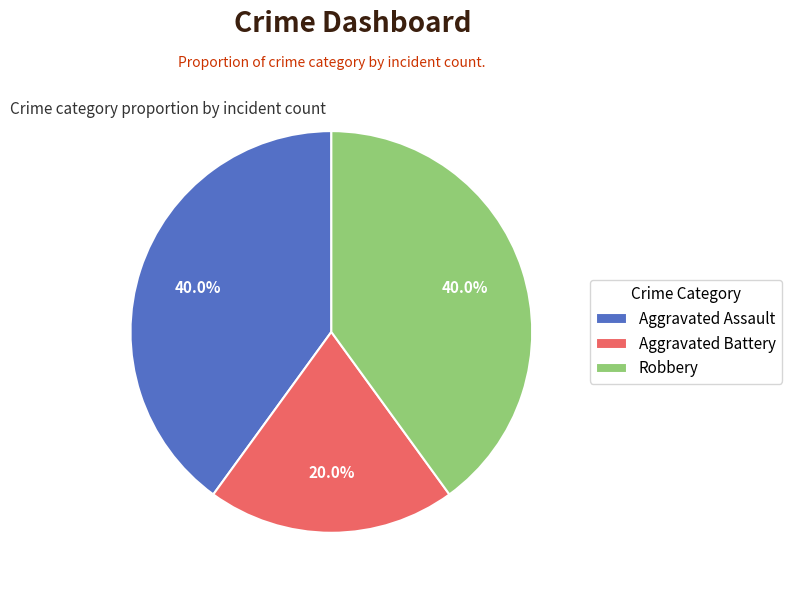

To the nearest percent, what portion does Aggravated Assault represent?

40%